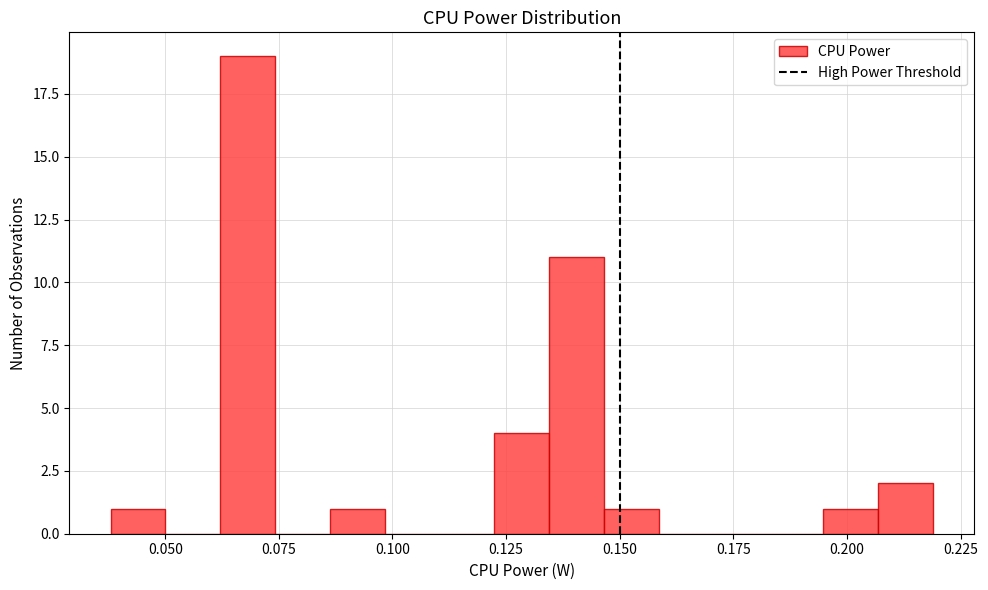

Read against the x-axis, roughly where is the centre of the tallest bar?

0.070